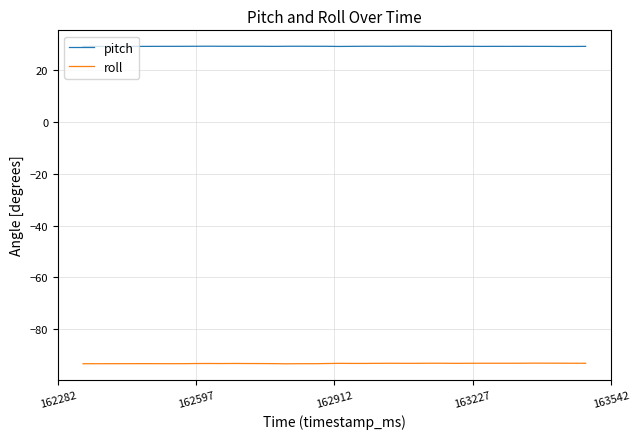

What is the lowest value of the roll series?

-93.4